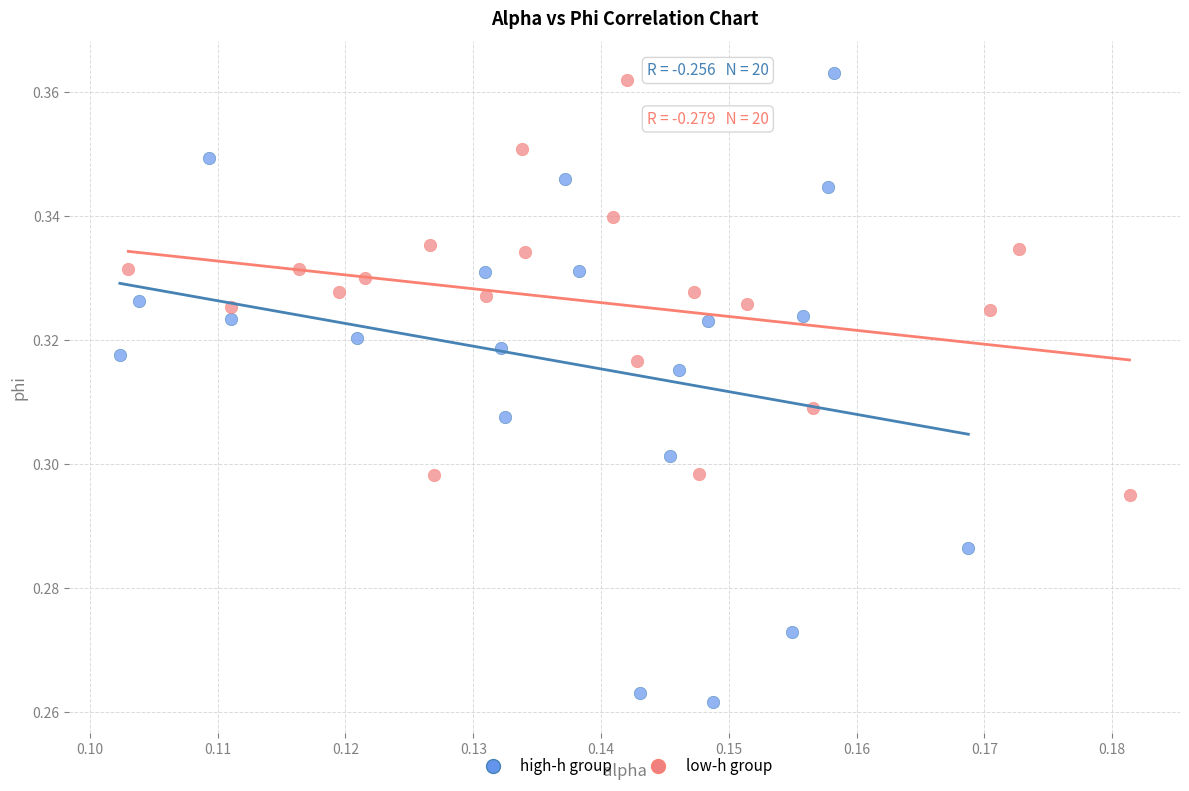

Which series contains the highest Y value?

high-h group